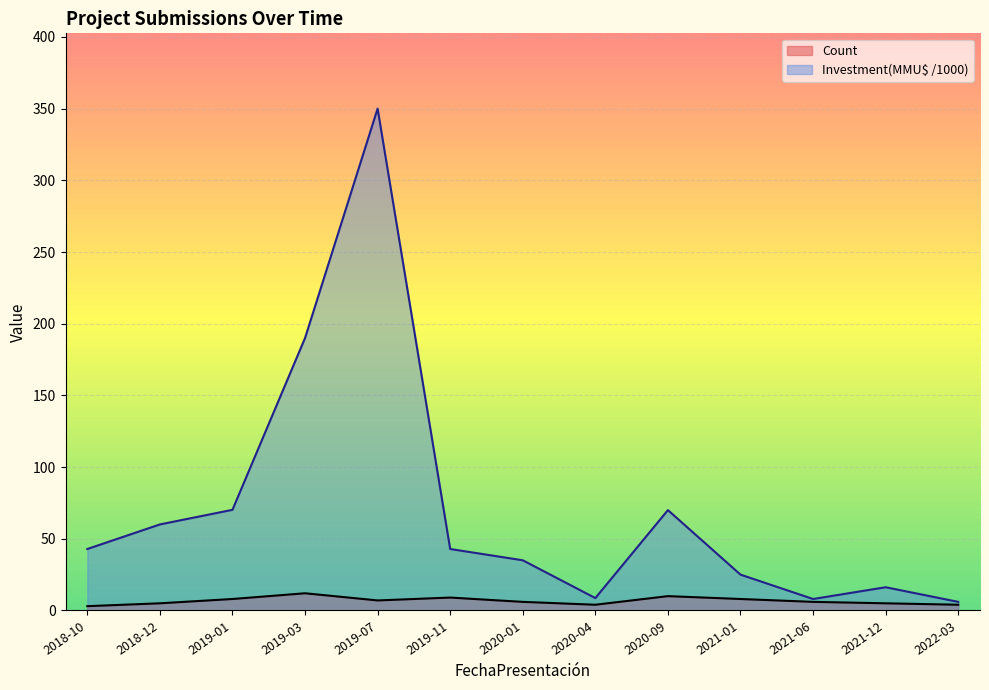

List the labels in order of Count value, smallest first.

2018-10, 2020-04, 2022-03, 2018-12, 2021-12, 2020-01, 2021-06, 2019-07, 2019-01, 2021-01, 2019-11, 2020-09, 2019-03